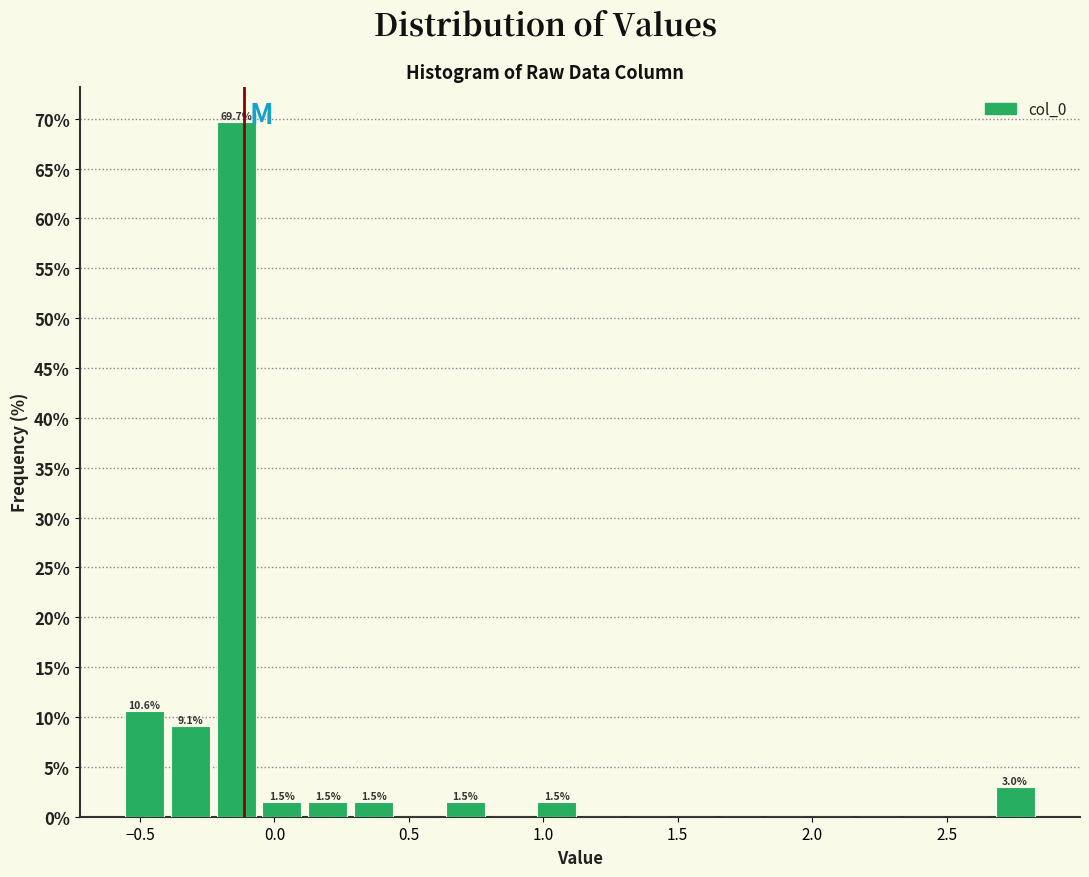

Read against the x-axis, roughly where is the centre of the tallest bar?

-0.15